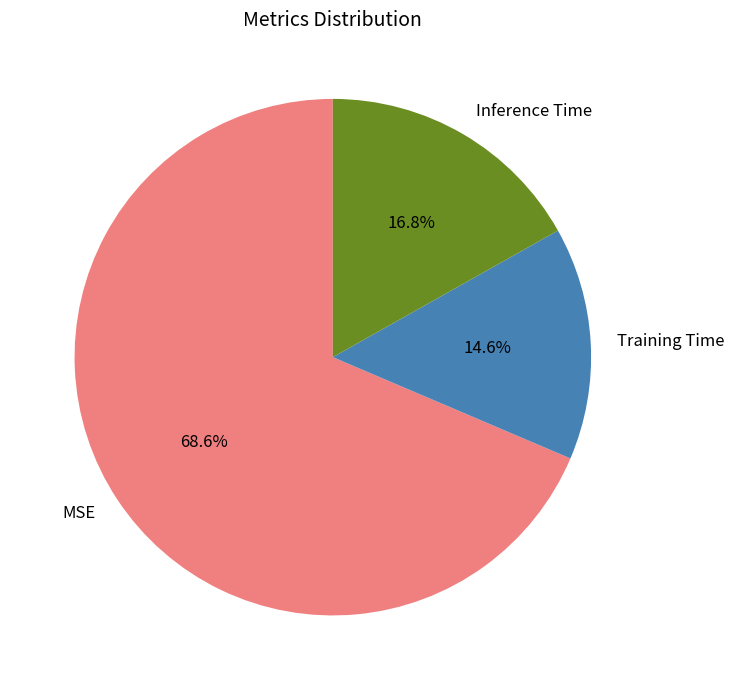

Is it true that MSE is 77% of the pie?

False